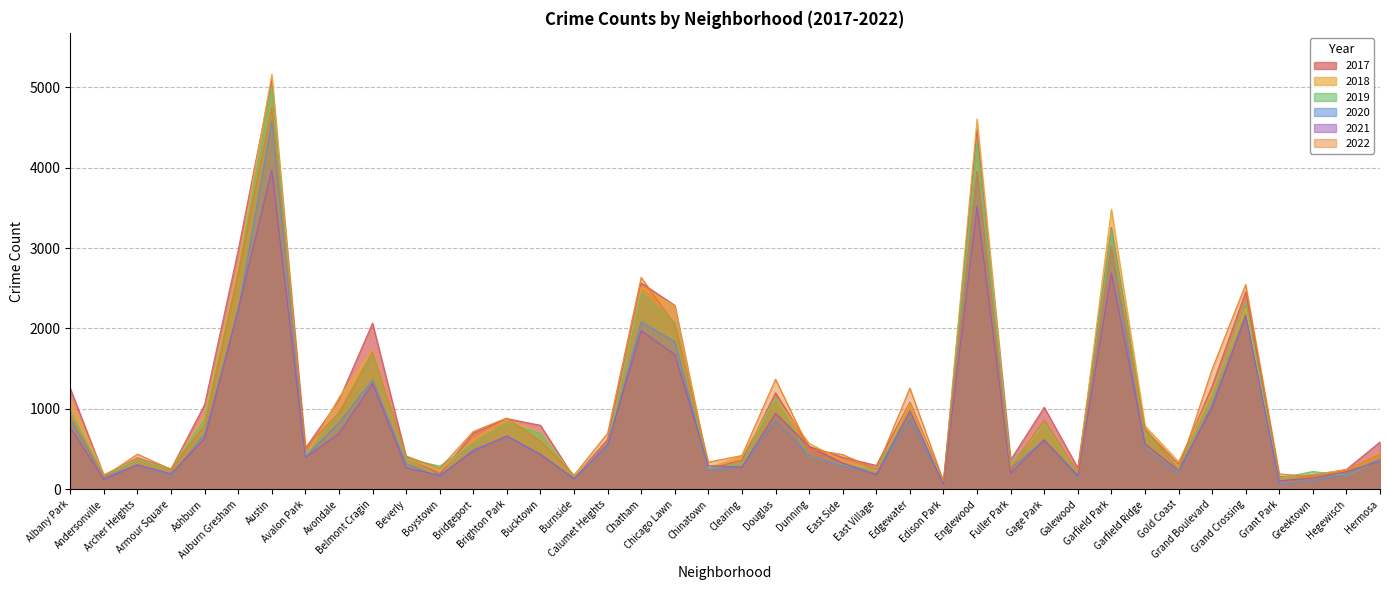

How many interior local peaks does the 2021 series have?

11